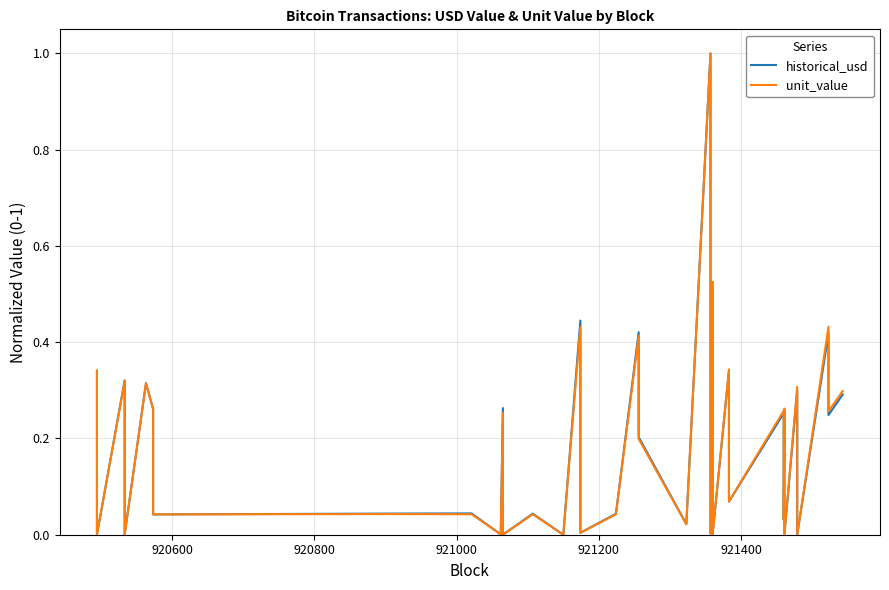

Reading left to right, what are all the values shown in this chart?

historical_usd: 0.3	0.0	0.3	0.0	0.3	0.3	0.0	0.0	0.0	0.0	0.3	0.0	0.0	0.0	0.4	0.0	0.0	0.4	0.2	0.0	0.0	1.0	0.0	0.5	0.0	0.3	0.1	0.3	0.0	0.3	0.0	0.3	0.0	0.4	0.3	0.3	0.3	0.3	0.2	0.3
unit_value: 0.3	0.0	0.3	0.0	0.3	0.3	0.0	0.0	0.0	0.0	0.3	0.0	0.0	0.0	0.4	0.0	0.0	0.4	0.2	0.0	0.0	1.0	0.0	0.5	0.0	0.3	0.1	0.3	0.0	0.3	0.0	0.3	0.0	0.4	0.3	0.3	0.3	0.3	0.3	0.3